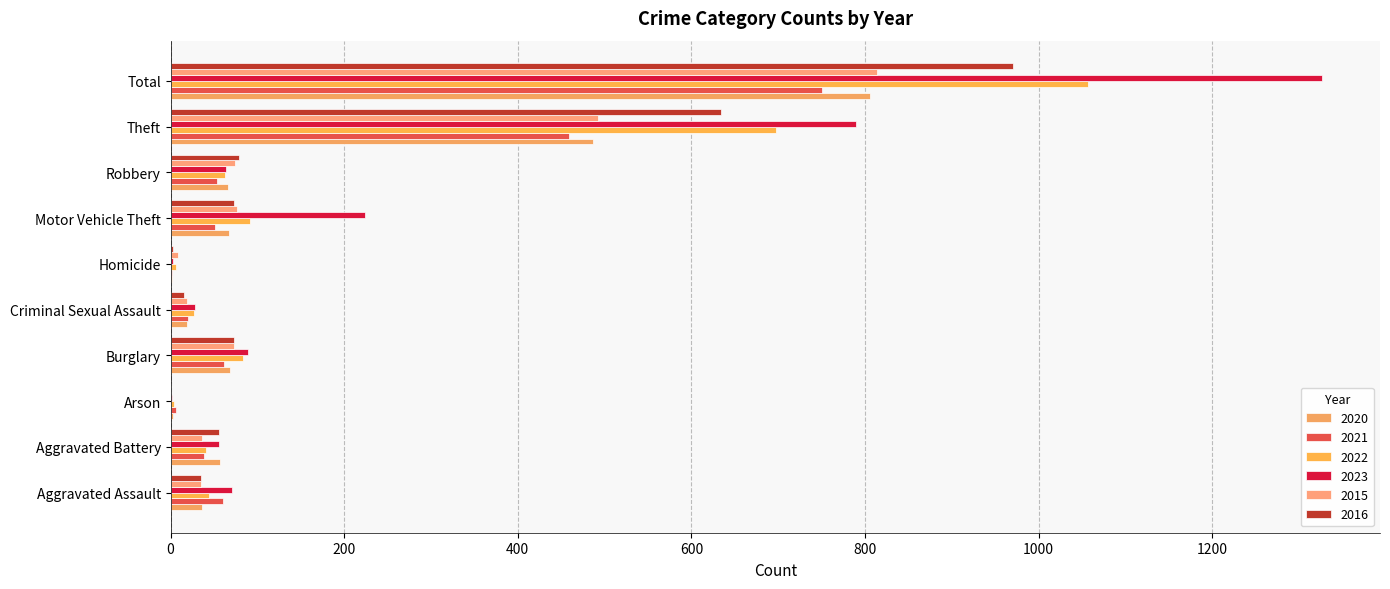

Rank the series by their maximum value, from highest to lowest.

2023, 2022, 2016, 2015, 2020, 2021